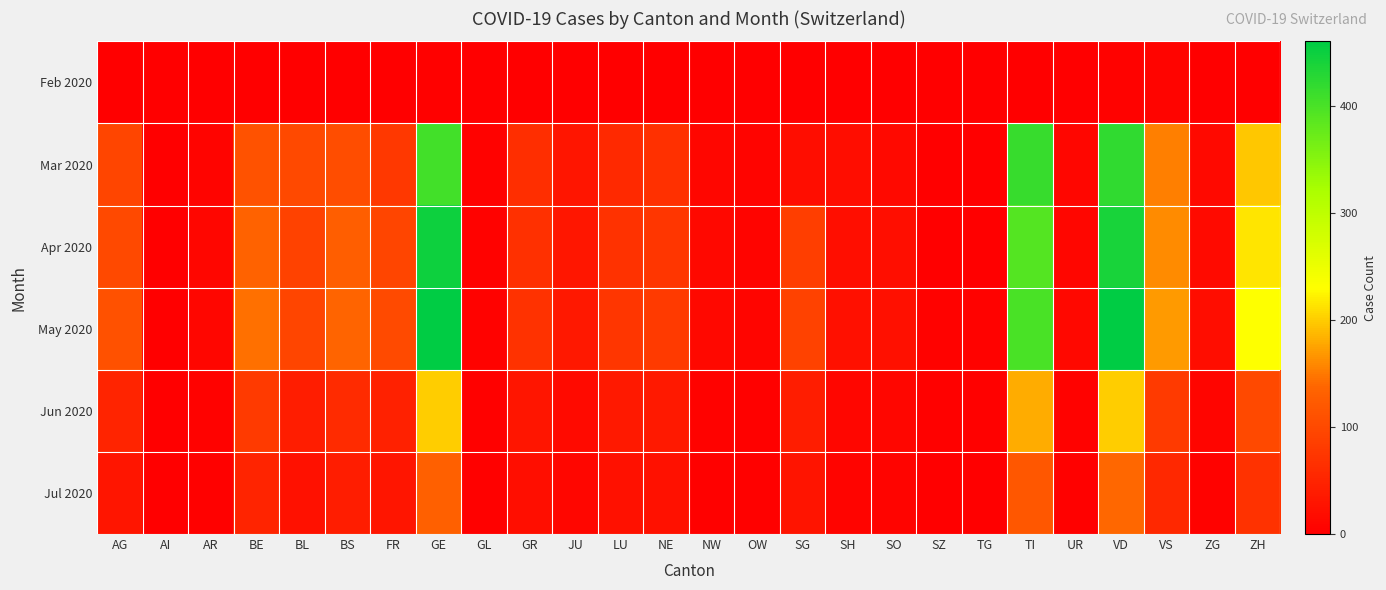

Reading right to left, transcribe all the data shown in this chart.

Feb 2020: ZH=0	ZG=0	VS=6	VD=4	UR=0	TI=0	TG=0	SZ=0	SO=0	SH=0	SG=0	OW=0	NW=0	NE=0	LU=0	JU=1	GR=0	GL=0	GE=3	FR=0	BS=1	BL=1	BE=0	AR=0	AI=0	AG=0
Mar 2020: ZH=197	ZG=14	VS=154	VD=420	UR=9	TI=415	TG=0	SZ=0	SO=14	SH=18	SG=19	OW=6	NW=9	NE=66	LU=57	JU=29	GR=63	GL=5	GE=405	FR=77	BS=105	BL=99	BE=112	AR=7	AI=0	AG=94
Apr 2020: ZH=215	ZG=16	VS=160	VD=440	UR=10	TI=390	TG=0	SZ=0	SO=20	SH=20	SG=85	OW=7	NW=11	NE=74	LU=69	JU=31	GR=65	GL=5	GE=448	FR=95	BS=128	BL=90	BE=134	AR=9	AI=0	AG=100
May 2020: ZH=230	ZG=18	VS=170	VD=460	UR=11	TI=400	TG=5	SZ=5	SO=22	SH=22	SG=90	OW=8	NW=12	NE=80	LU=75	JU=33	GR=70	GL=5	GE=460	FR=102	BS=135	BL=95	BE=145	AR=10	AI=1	AG=110
Jun 2020: ZH=100	ZG=8	VS=80	VD=200	UR=5	TI=180	TG=2	SZ=2	SO=10	SH=10	SG=40	OW=3	NW=5	NE=35	LU=35	JU=15	GR=30	GL=3	GE=200	FR=45	BS=60	BL=40	BE=80	AR=5	AI=1	AG=50
Jul 2020: ZH=70	ZG=5	VS=55	VD=140	UR=3	TI=120	TG=1	SZ=1	SO=7	SH=7	SG=28	OW=2	NW=3	NE=25	LU=25	JU=10	GR=20	GL=2	GE=130	FR=30	BS=40	BL=25	BE=50	AR=3	AI=0	AG=30